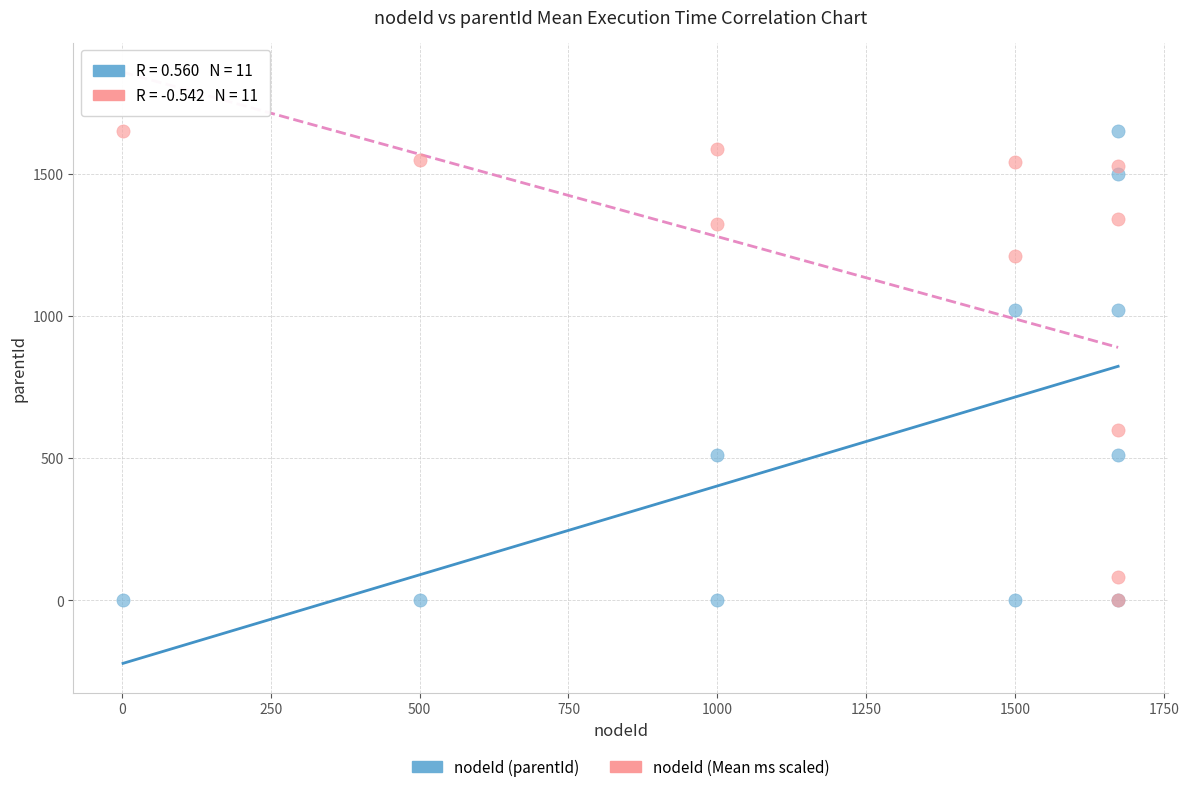

What are all the series names shown in the legend?

nodeId (parentId), nodeId (Mean ms scaled)